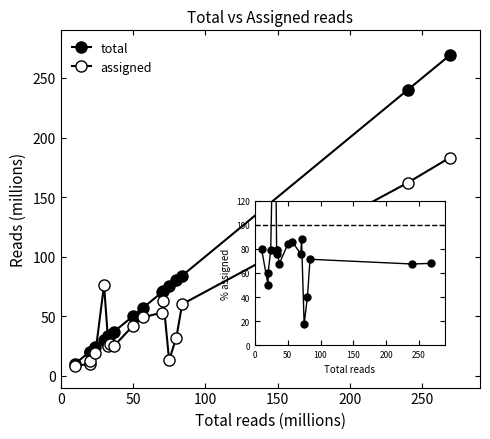

True or false: total has more than 2 interior local peaks.

False